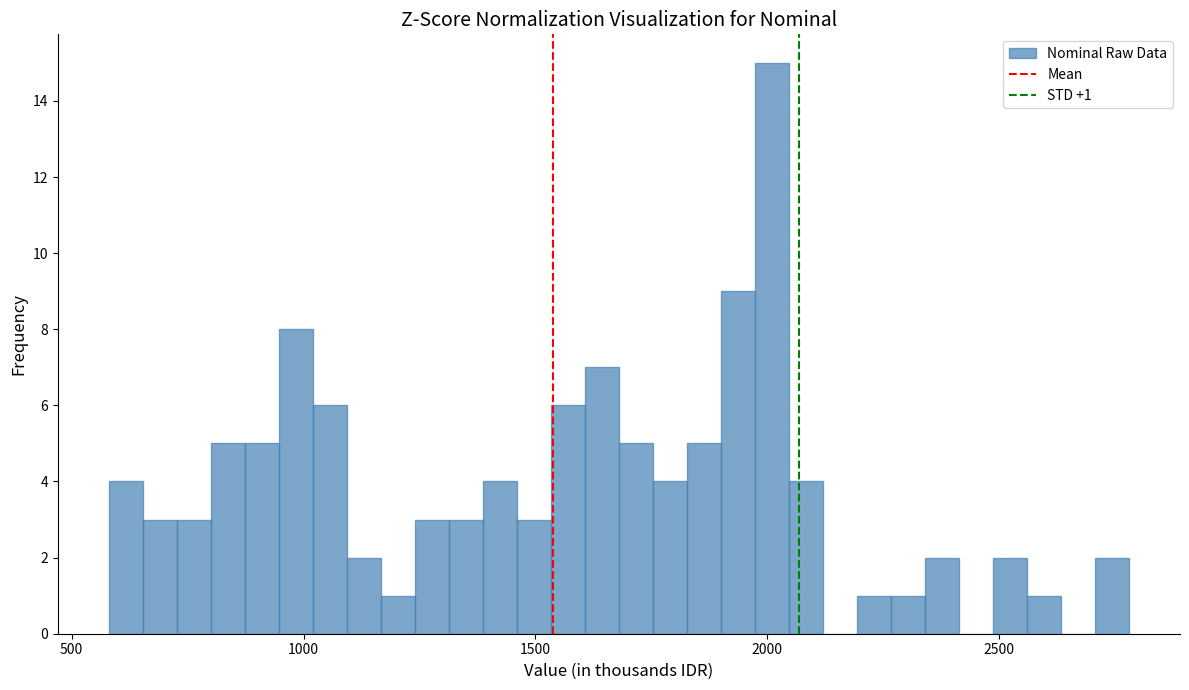

Read against the x-axis, roughly where is the centre of the tallest bar?

2000